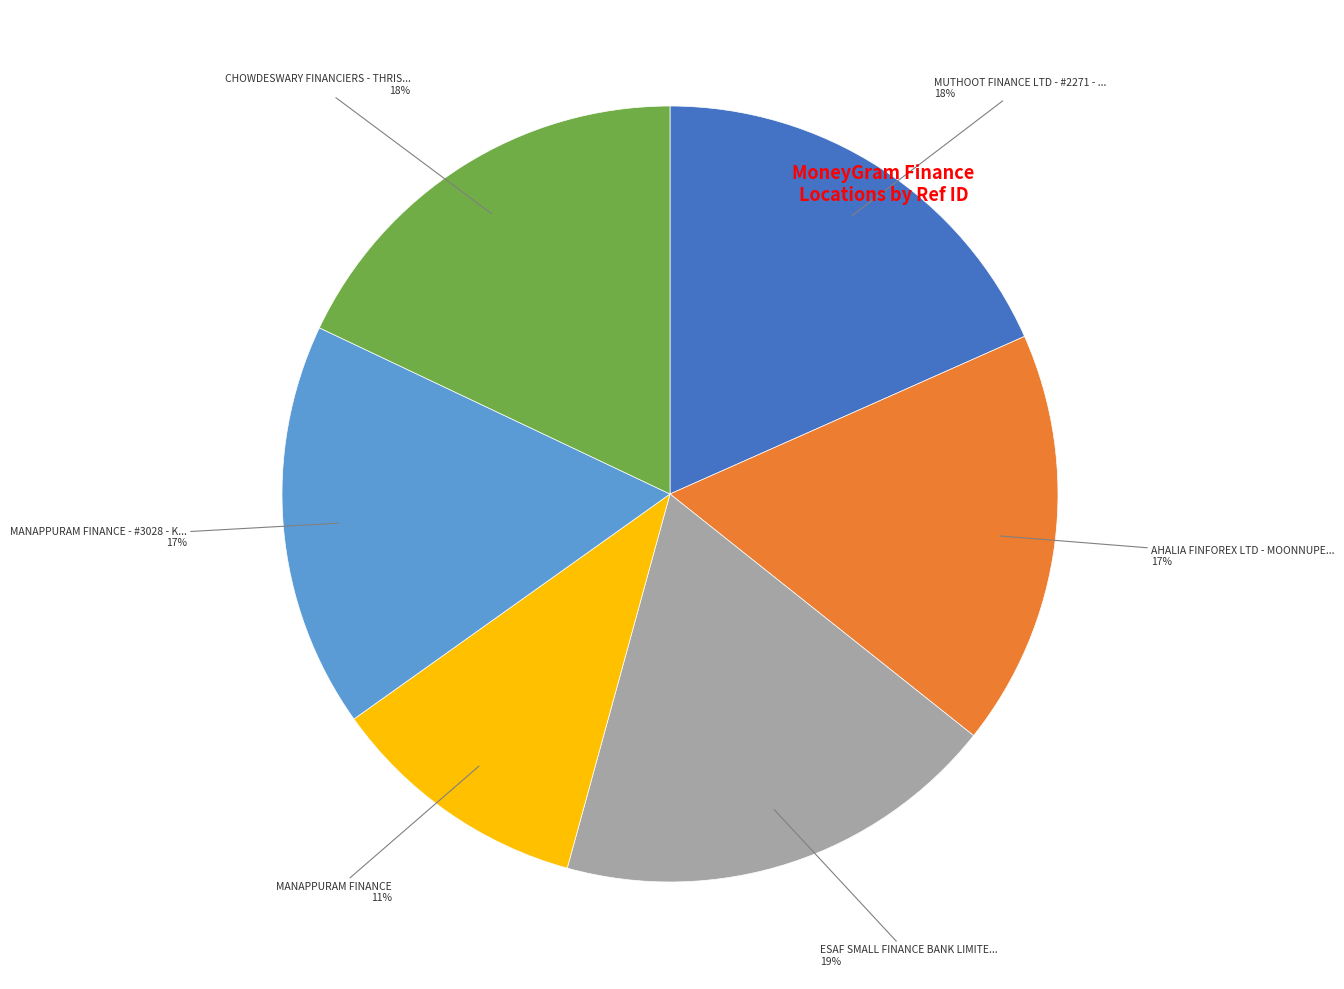

To the nearest percent, what is the difference between the largest and smallest slice percentages?

8%